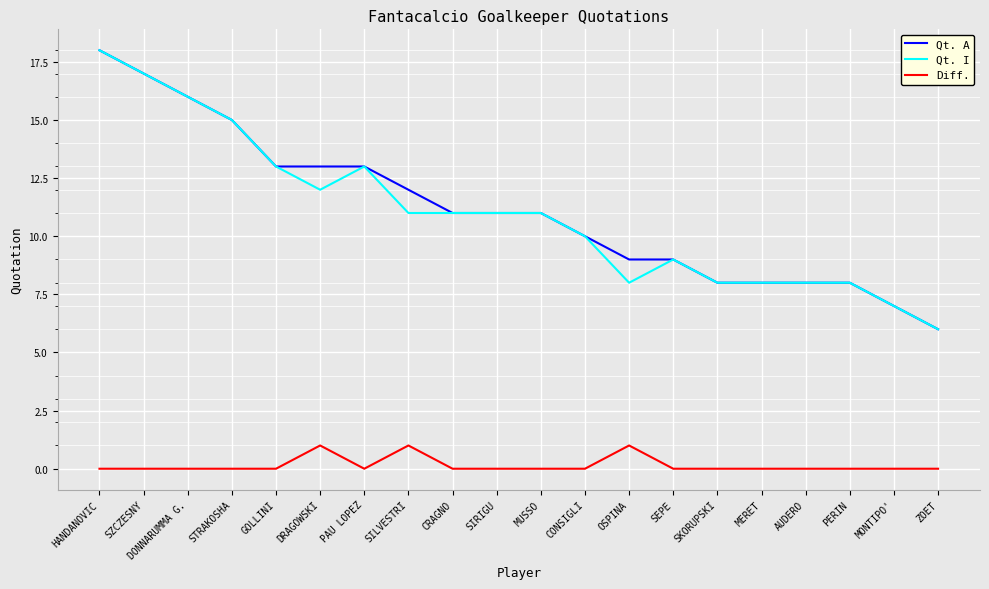

What is the maximum value shown in the chart?

18